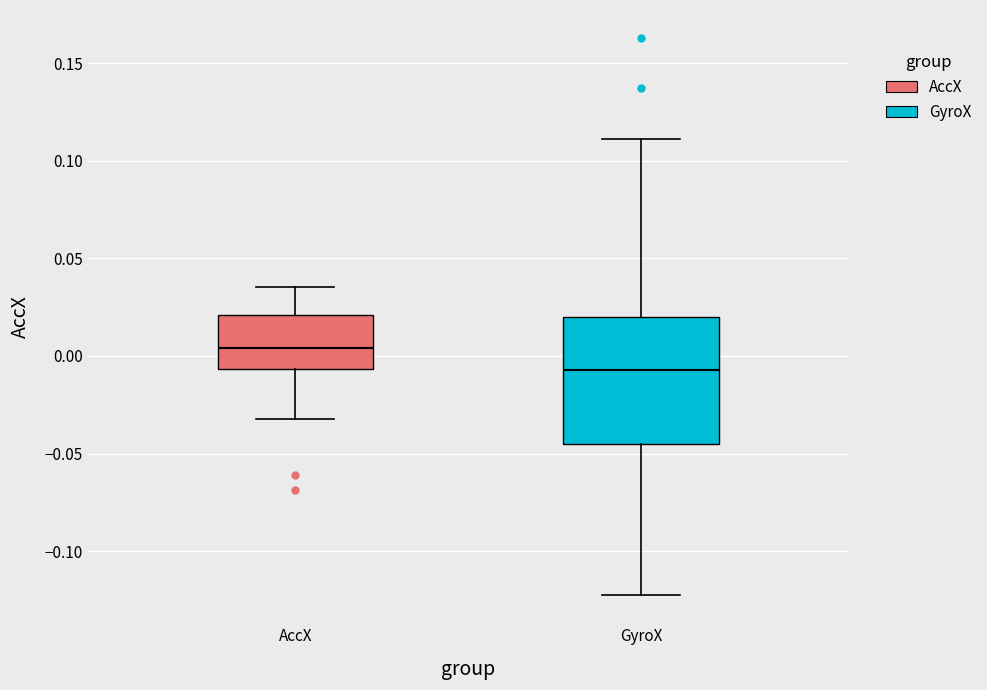

Reading left to right, transcribe this box plot: for each box, give where its median line is, the range the box spans, and where its two whiskers end, as read against the y-axis. The values are not printed on the chart, so give them approximately, as read against the axis.

AccX: median 0.005, box -0.005 to 0.020, whiskers -0.030 to 0.035
GyroX: median -0.005, box -0.045 to 0.020, whiskers -0.125 to 0.110